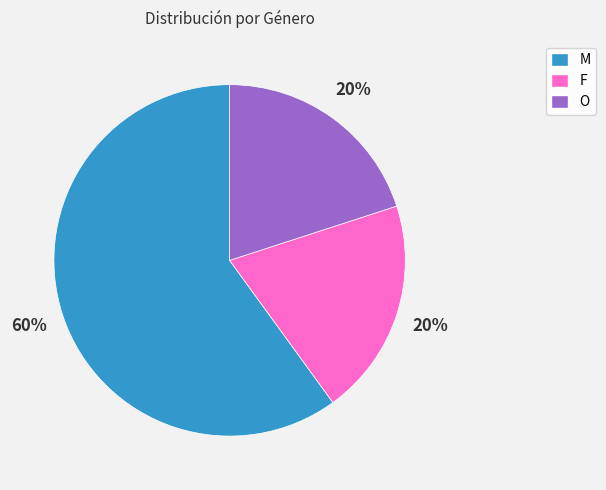

What is the largest slice in the pie chart?

M